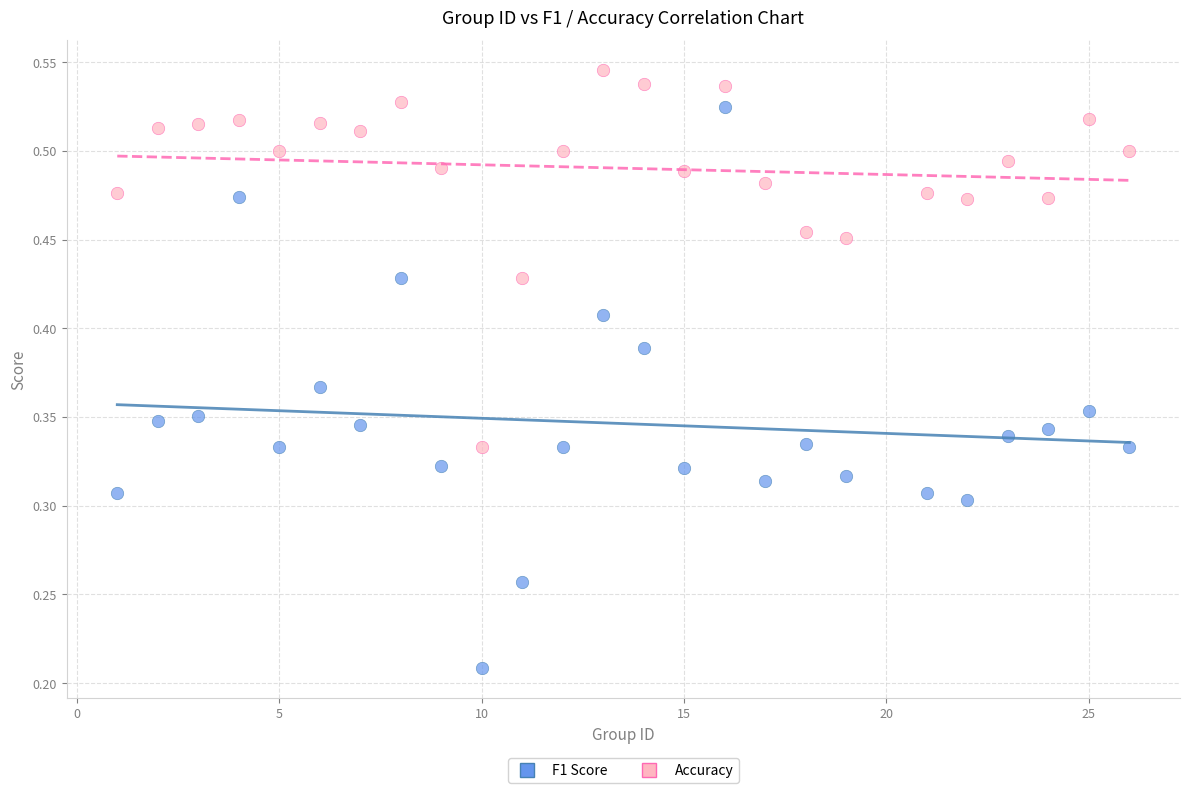

Which series reaches the minimum Y coordinate?

F1 Score